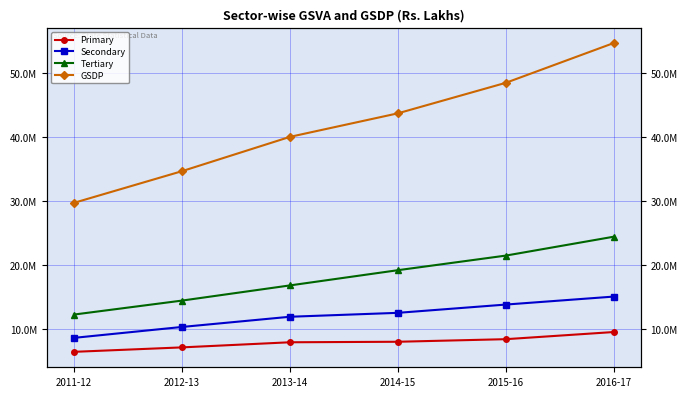

How many Primary values are between 7160679 and 8444452?

4